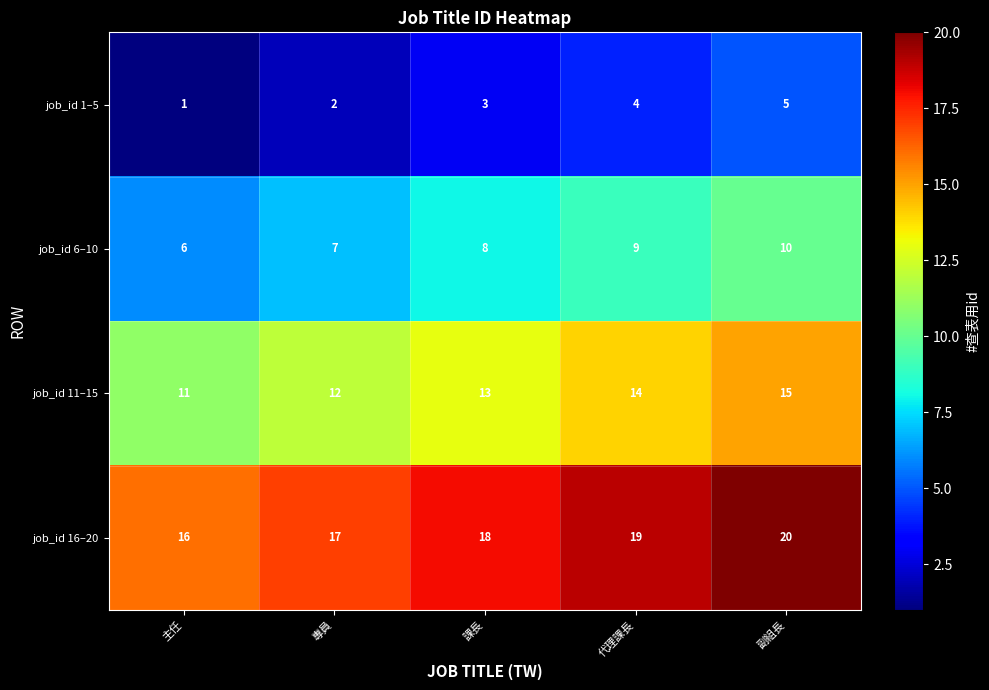

The job_id 6–10 series shows 16 at 代理課長. True or false?

False